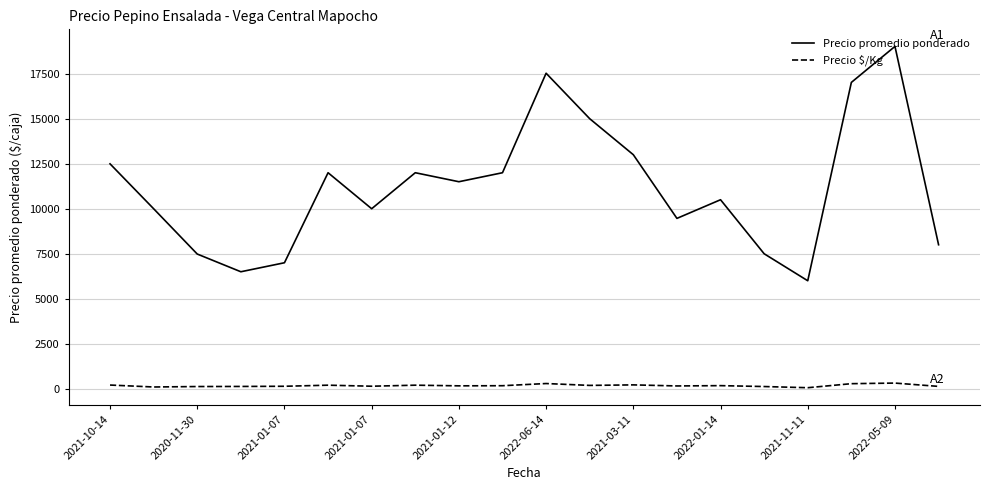

Rank the series by their average value, from highest to lowest.

Precio promedio ponderado, Precio $/Kg